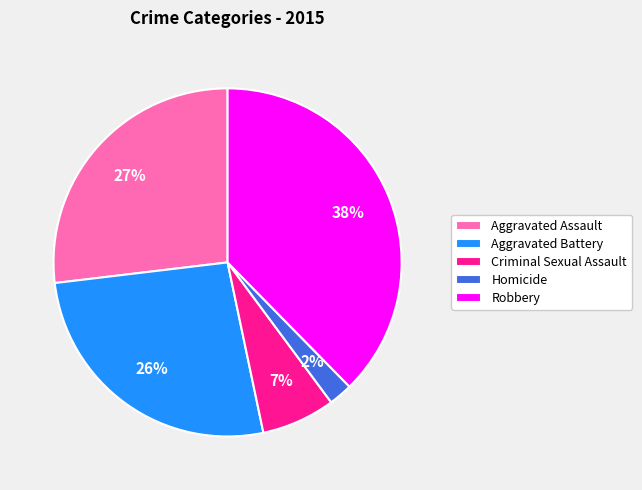

To the nearest percent, what is the combined percentage of Robbery and Aggravated Assault?

65%